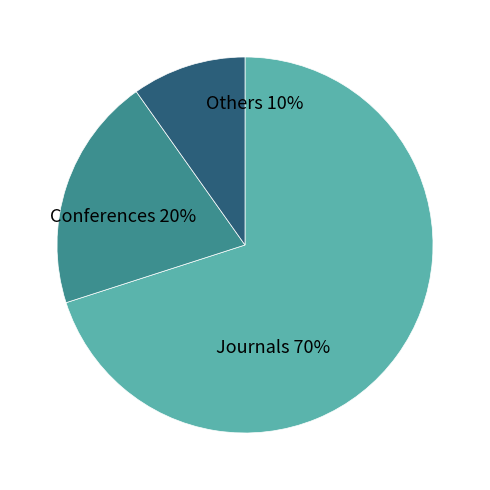

The 5 slice represents 1% of the pie. True or false?

False